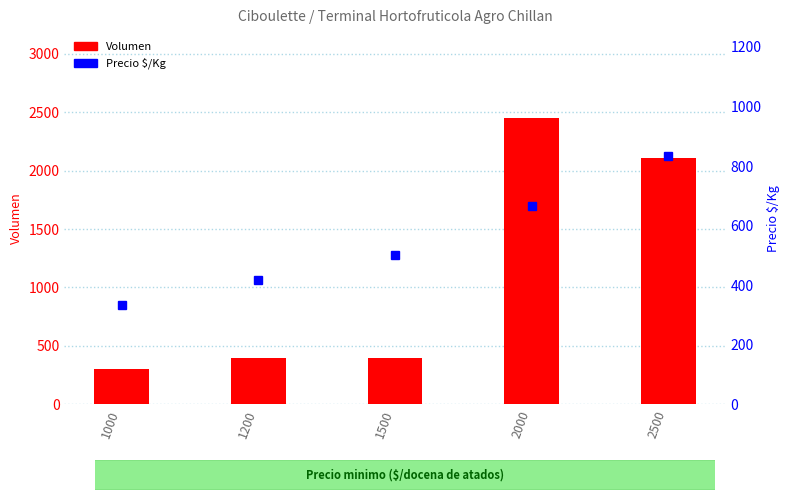

Between 1500 and 2000, which series saw the biggest shift?

Volumen